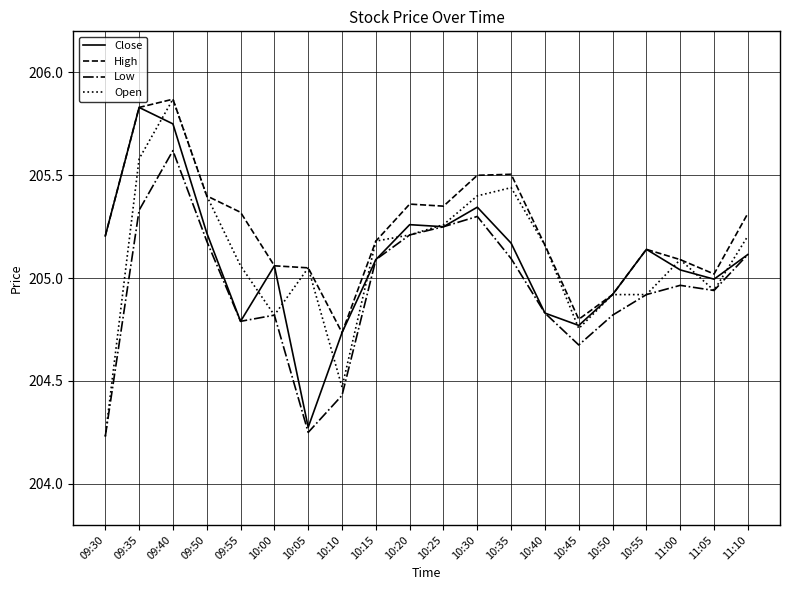

The value of High at 10:55 is 61.9. True or false?

False